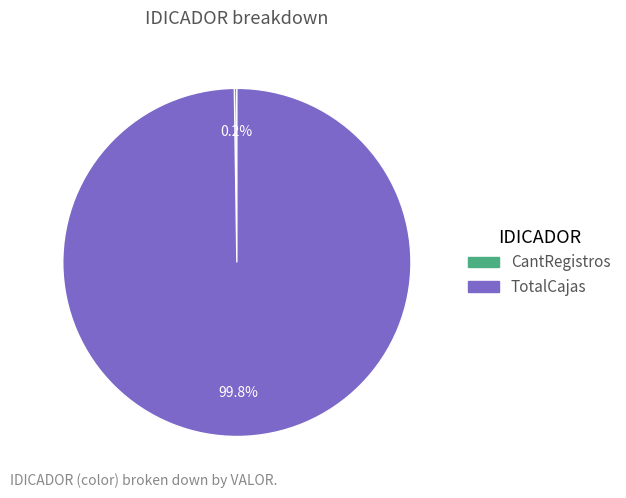

Is there any slice that represents more than half of the pie?

Yes